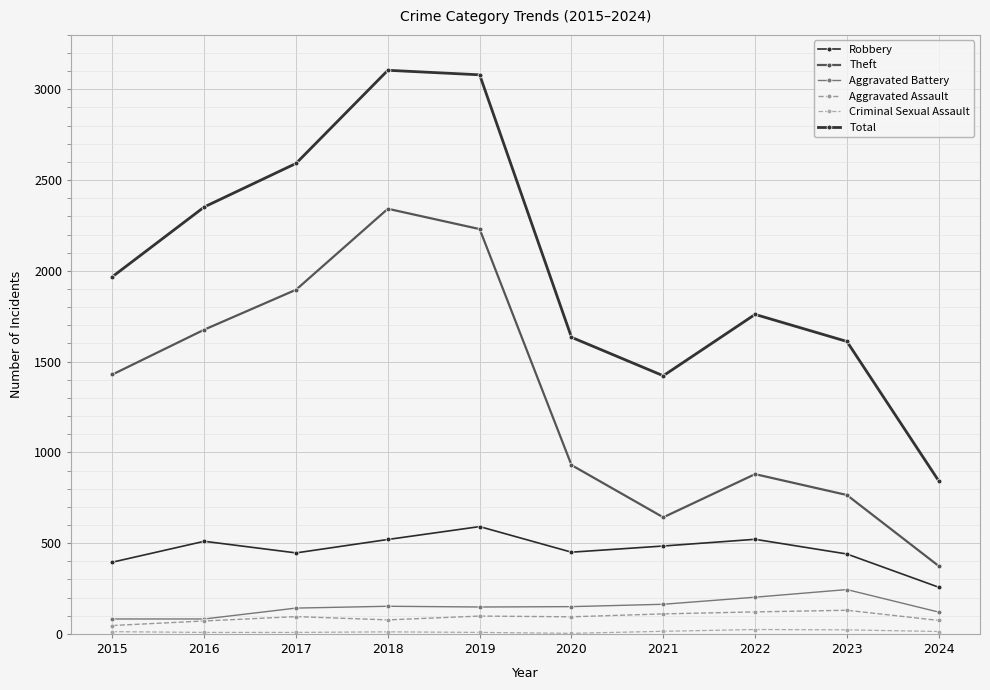

Which series has the largest range (max minus min)?

Total